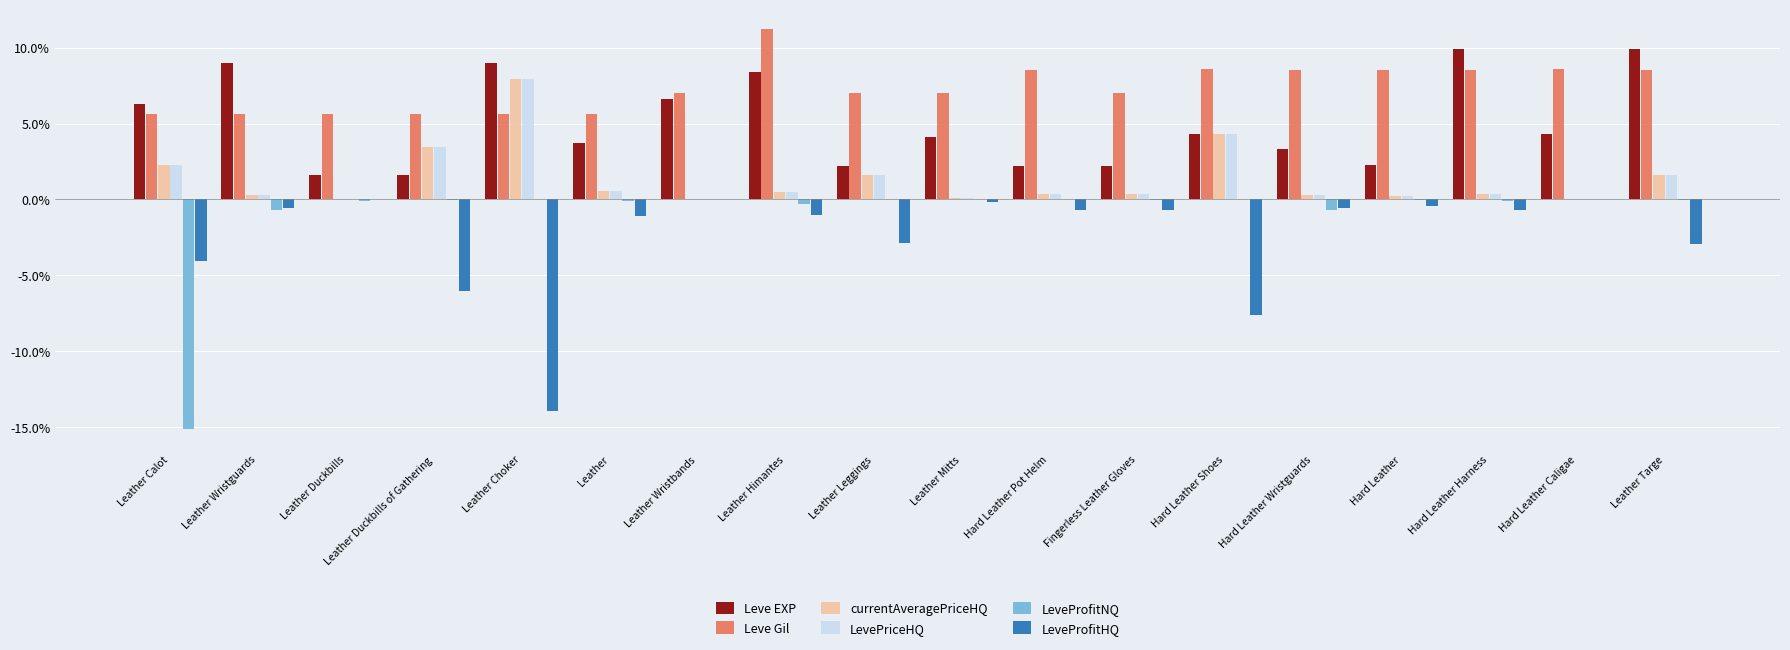

What are all the series names shown in the legend?

Leve EXP, Leve Gil, currentAveragePriceHQ, LevePriceHQ, LeveProfitNQ, LeveProfitHQ